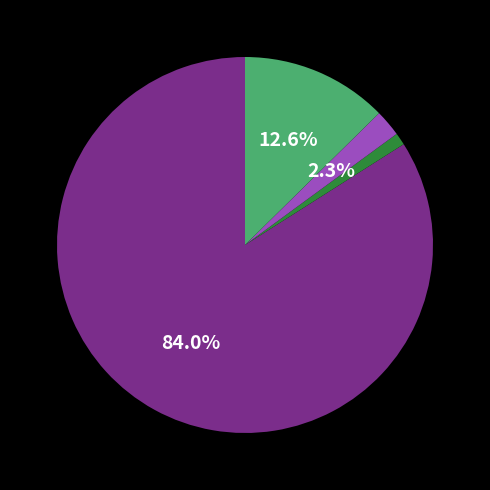

Is there a majority slice in this chart?

Yes